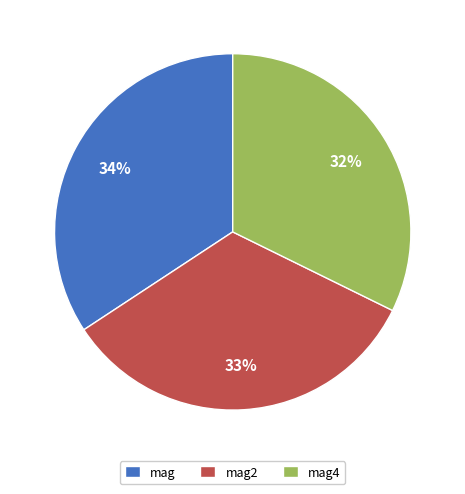

Does any single category account for the majority?

No